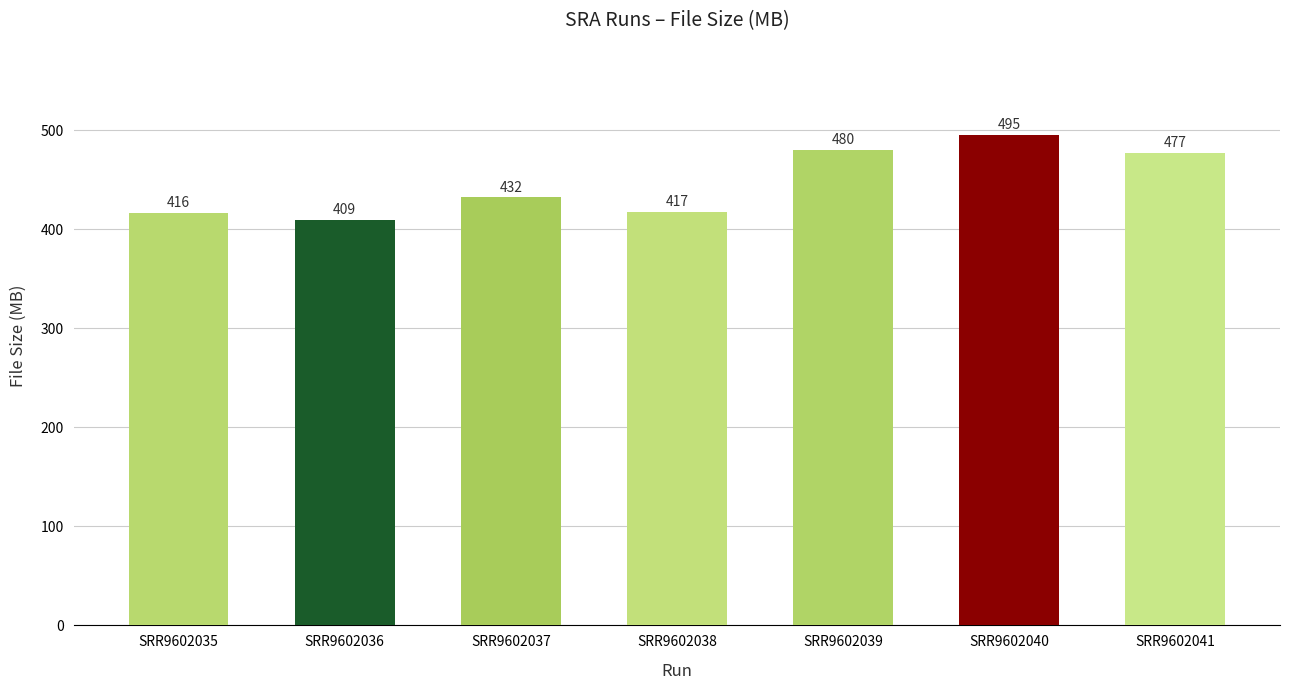

What is the maximum value shown in the chart?

495